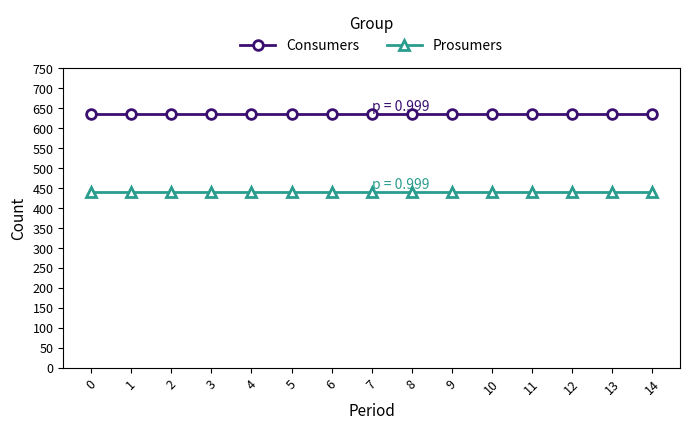

Read the Consumers value at 2.

635